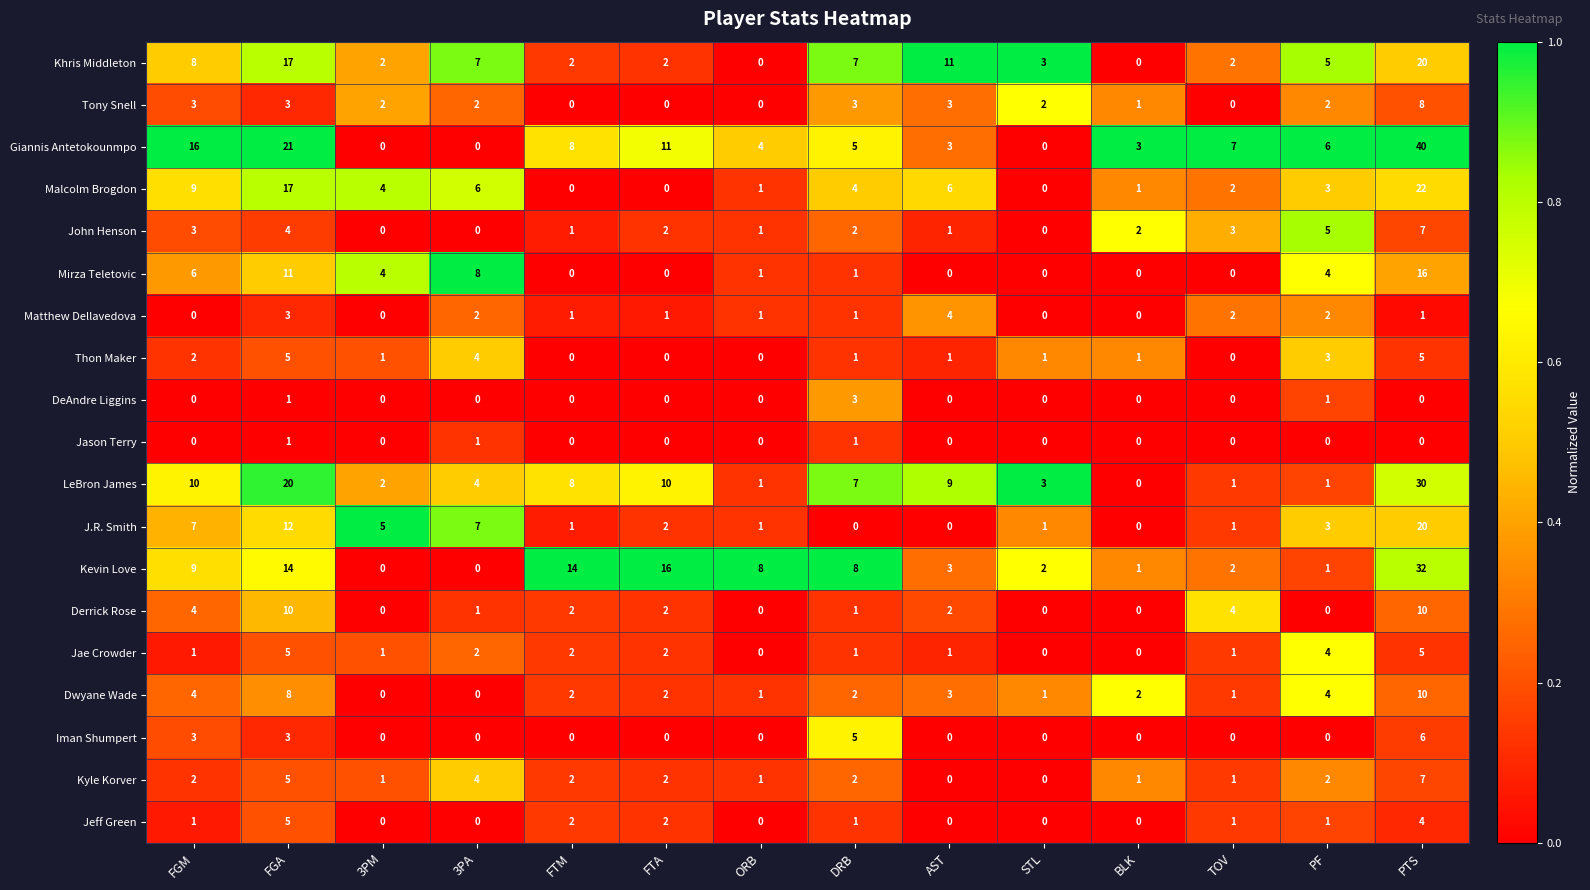

At which category is the sum across all series the highest?

PTS